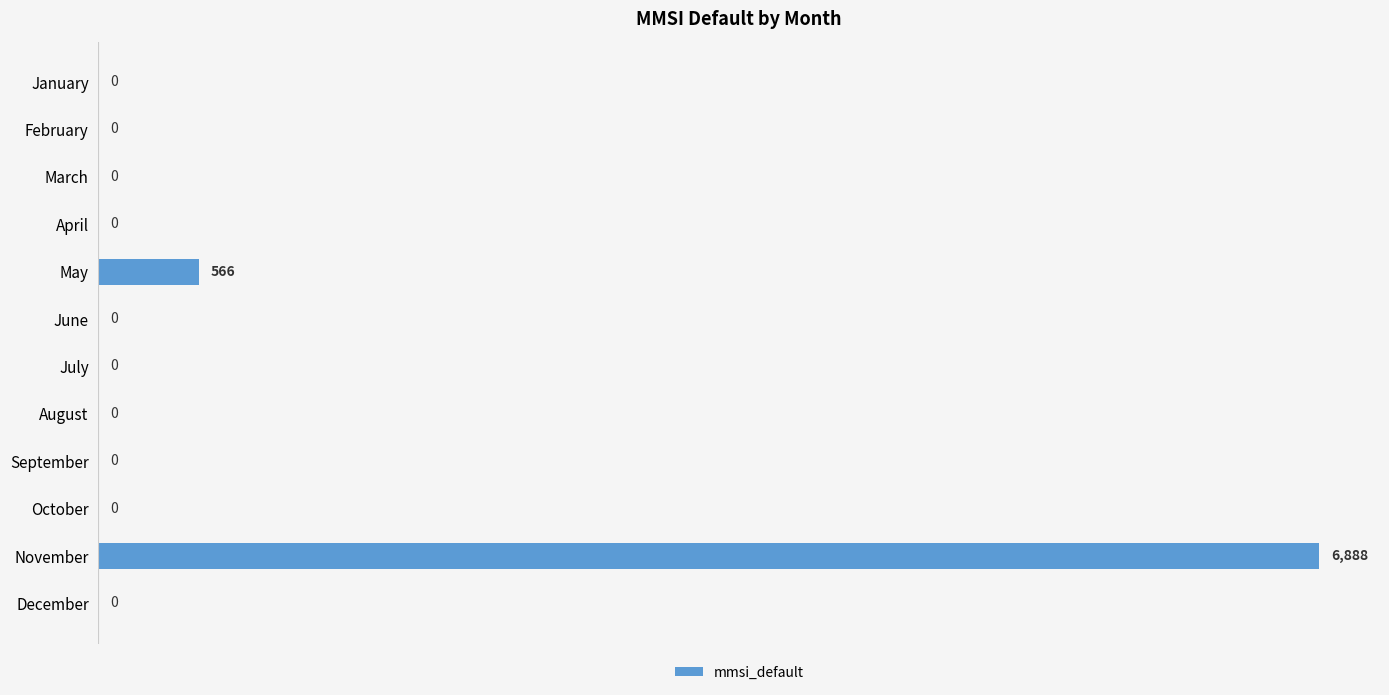

Which category has the highest value across all series?

November